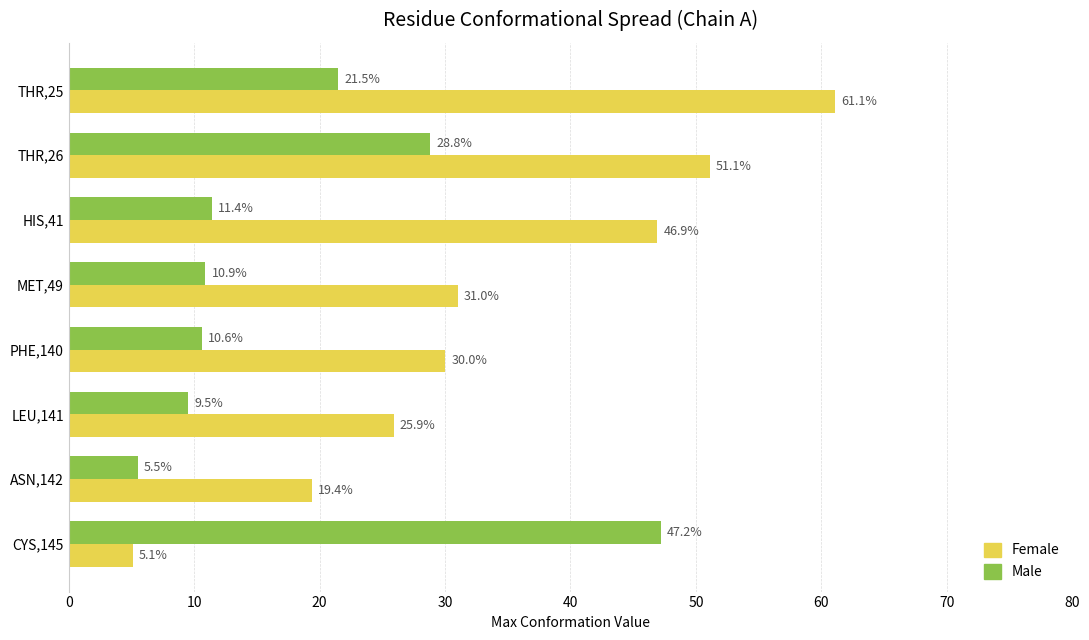

The Male series shows 5.5 at ASN,142. True or false?

True